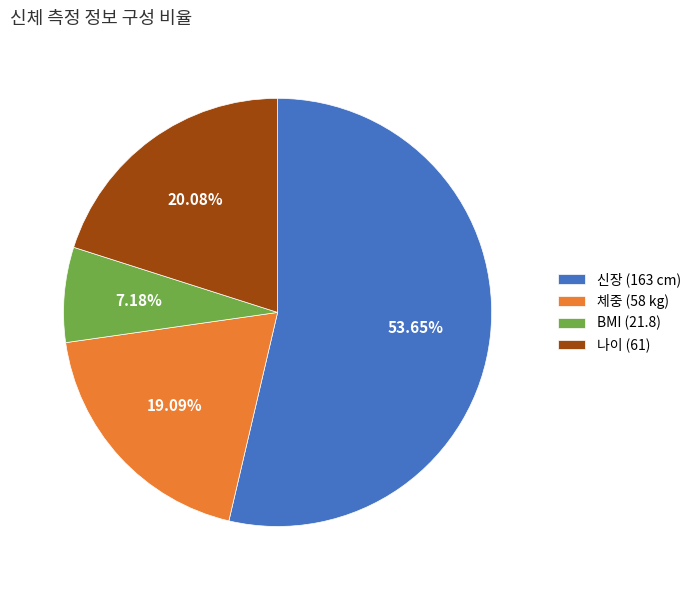

Rank the categories by value from highest to lowest.

신장 (163 cm), 나이 (61), 체중 (58 kg), BMI (21.8)